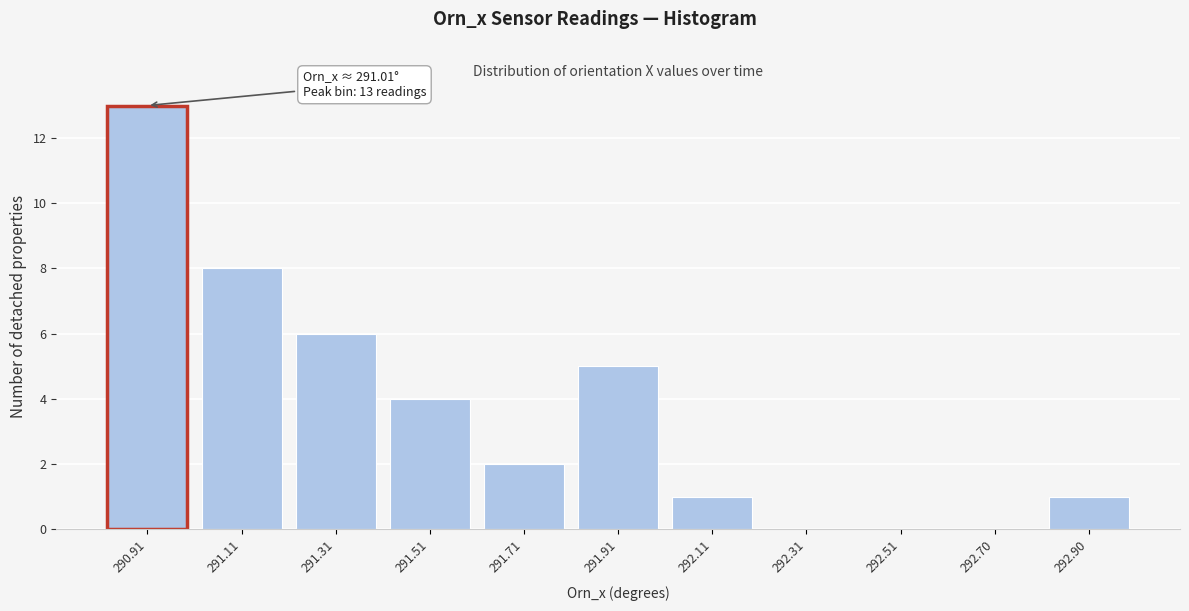

Reading left to right, list all the values displayed in this chart.

290.91=13	291.11=8	291.31=6	291.51=4	291.71=2	291.91=5	292.11=1	292.31=0	292.51=0	292.70=0	292.90=1